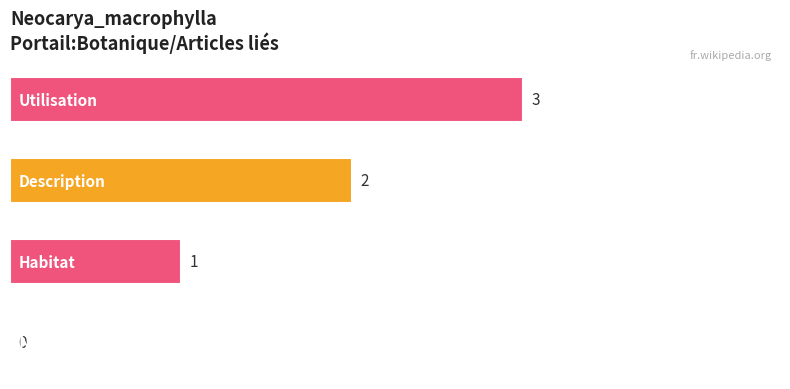

How many values are between 1 and 3?

3